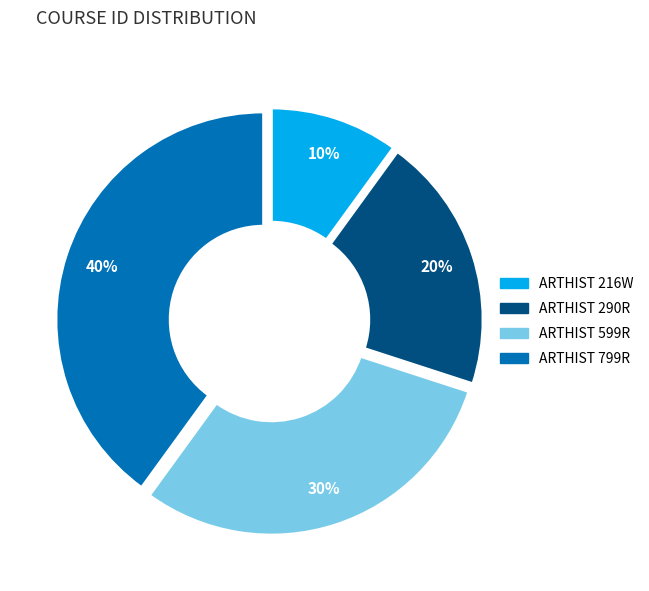

What is the ratio of the value at ARTHIST 216W to the value at ARTHIST 599R?

0.3